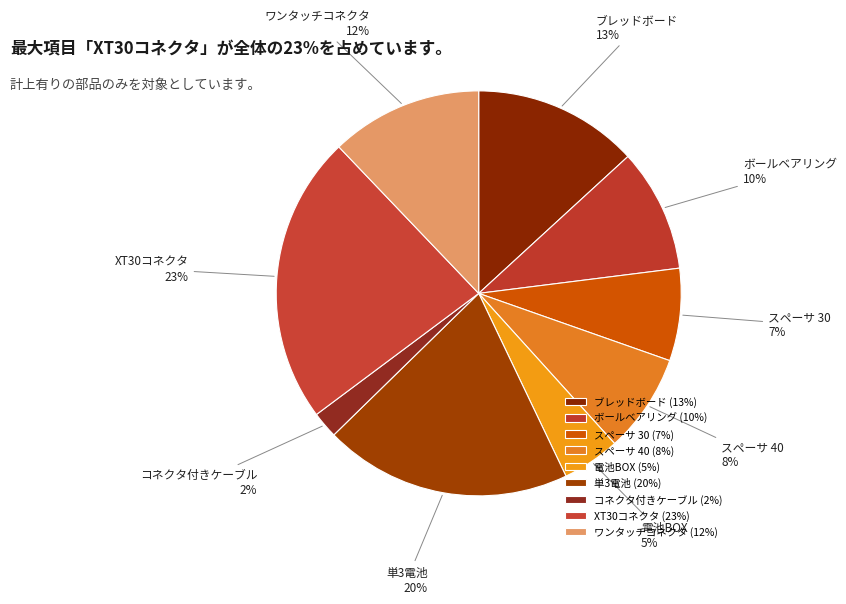

Count the number of slices in the pie.

9